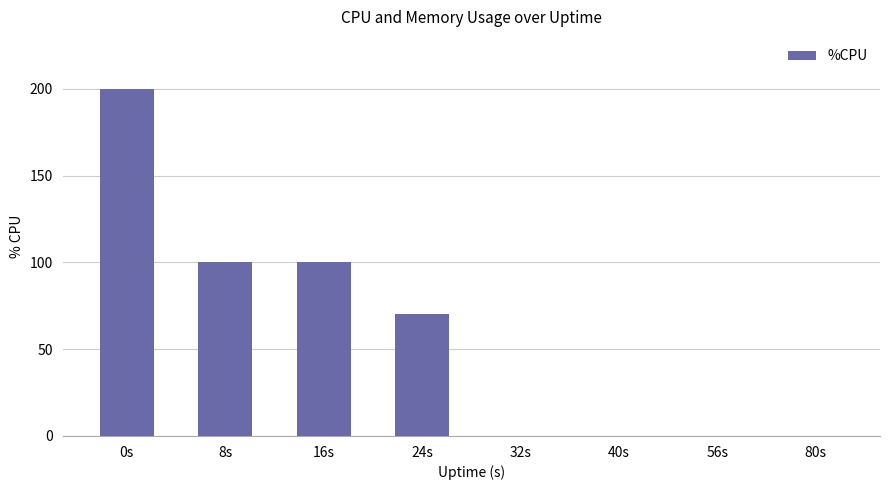

What is the average value?

58.9